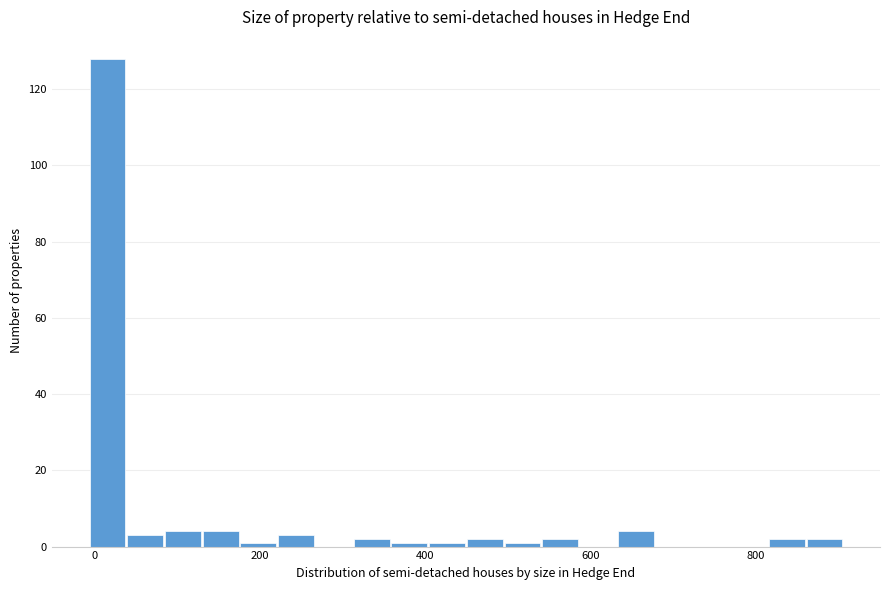

Around what value on the x-axis is the tallest bar? Give the approximate position of its centre, as read against the axis.

20